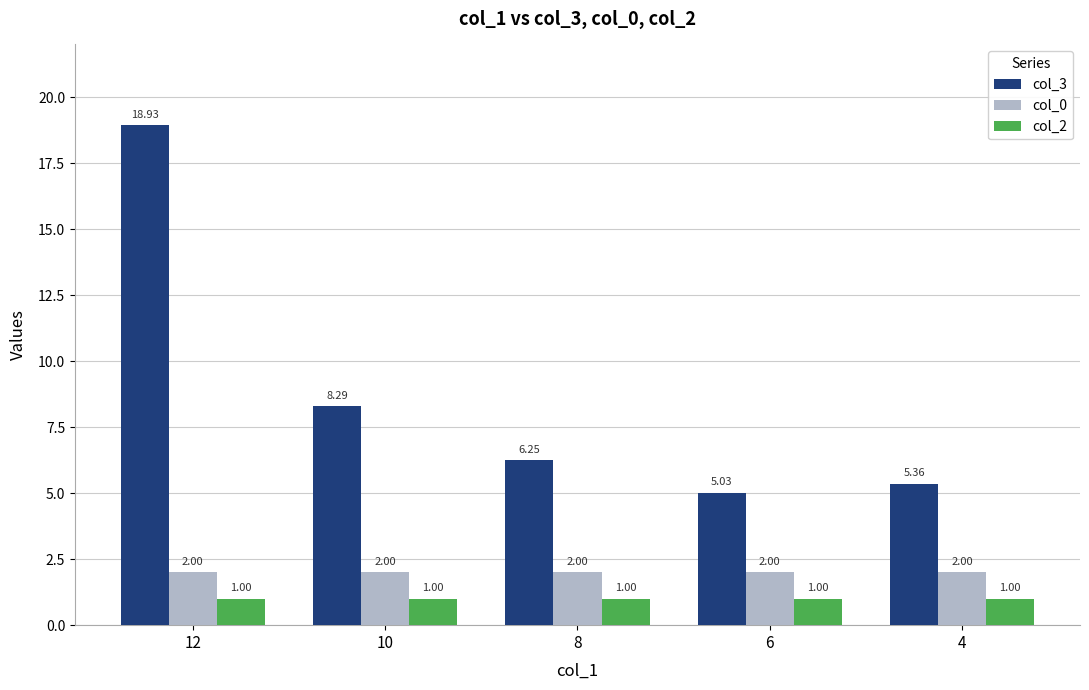

What is the minimum value for col_2?

1.0